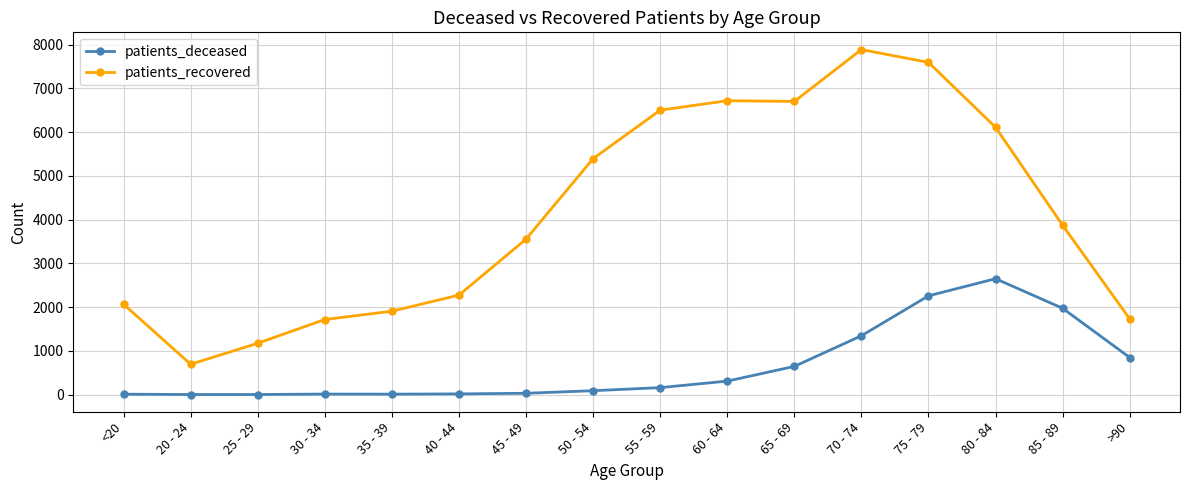

What value does the patients_recovered series have at 65 - 69, to the nearest 10?

6700